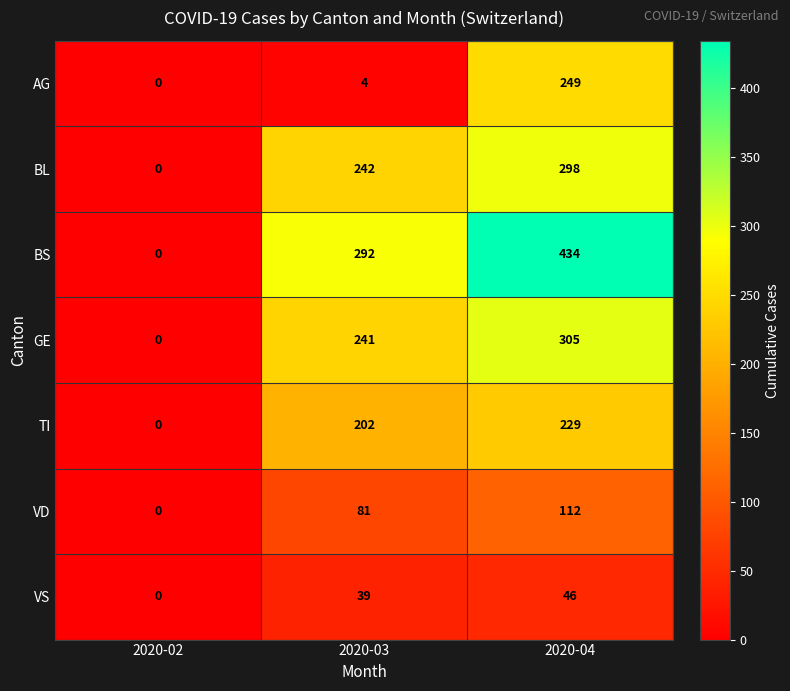

Reading left to right, what are all the values shown in this chart?

AG: 2020-02=0	2020-03=4	2020-04=249
BL: 2020-02=0	2020-03=242	2020-04=298
BS: 2020-02=0	2020-03=292	2020-04=434
GE: 2020-02=0	2020-03=241	2020-04=305
TI: 2020-02=0	2020-03=202	2020-04=229
VD: 2020-02=0	2020-03=81	2020-04=112
VS: 2020-02=0	2020-03=39	2020-04=46